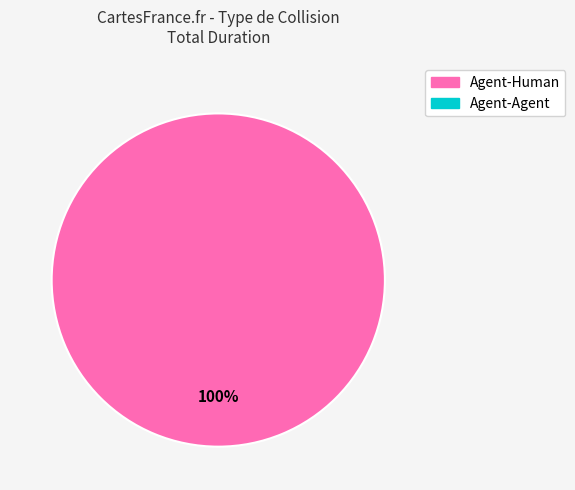

Is there any slice that represents more than half of the pie?

Yes